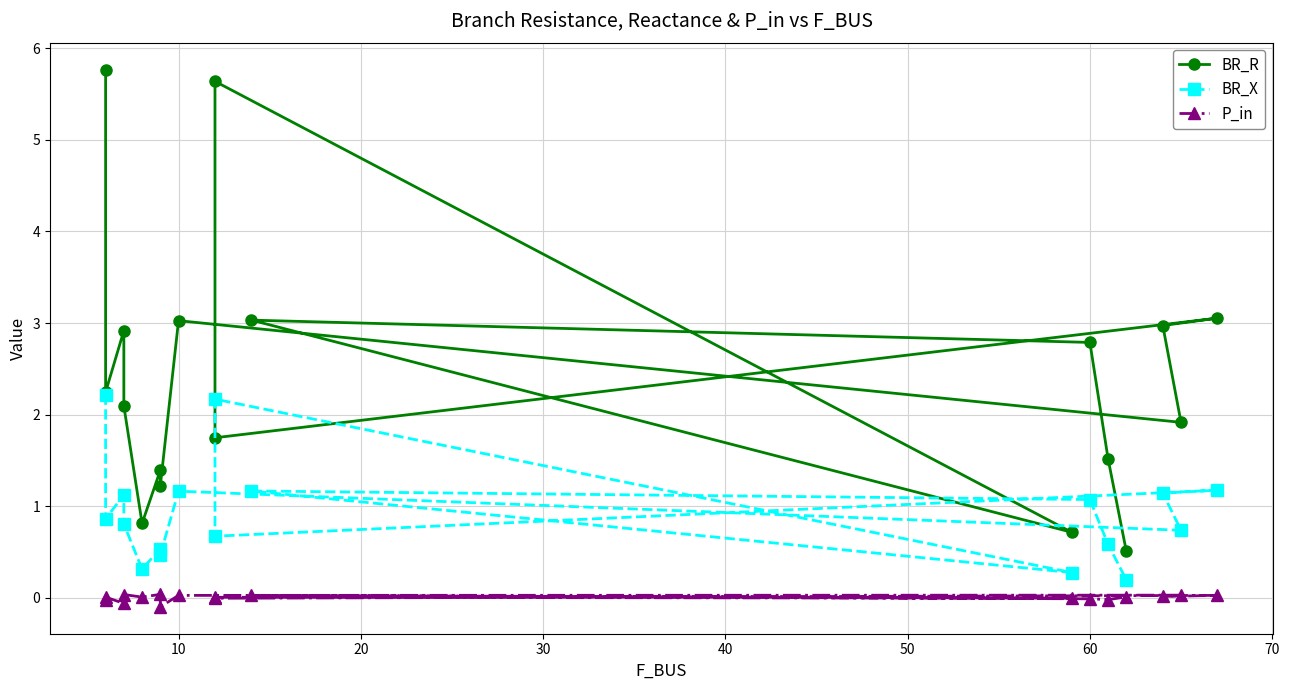

How many interior local peaks does the BR_X series have?

6